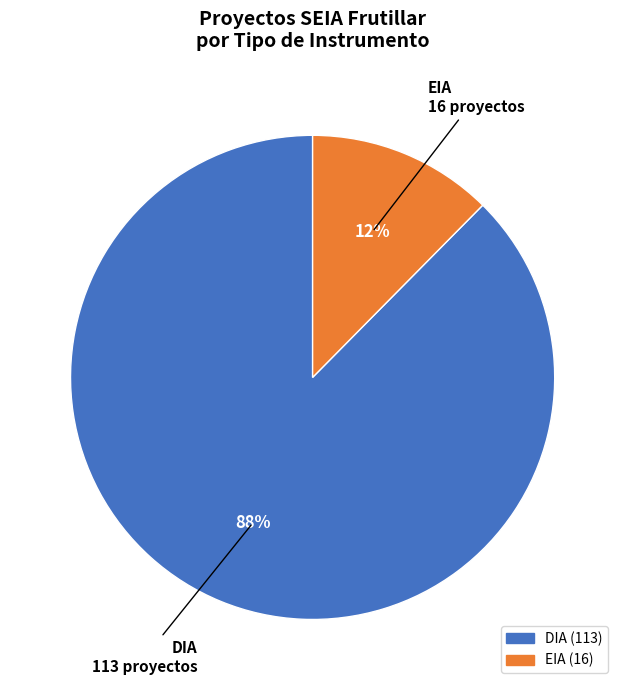

True or false: EIA accounts for 26% of the total.

False